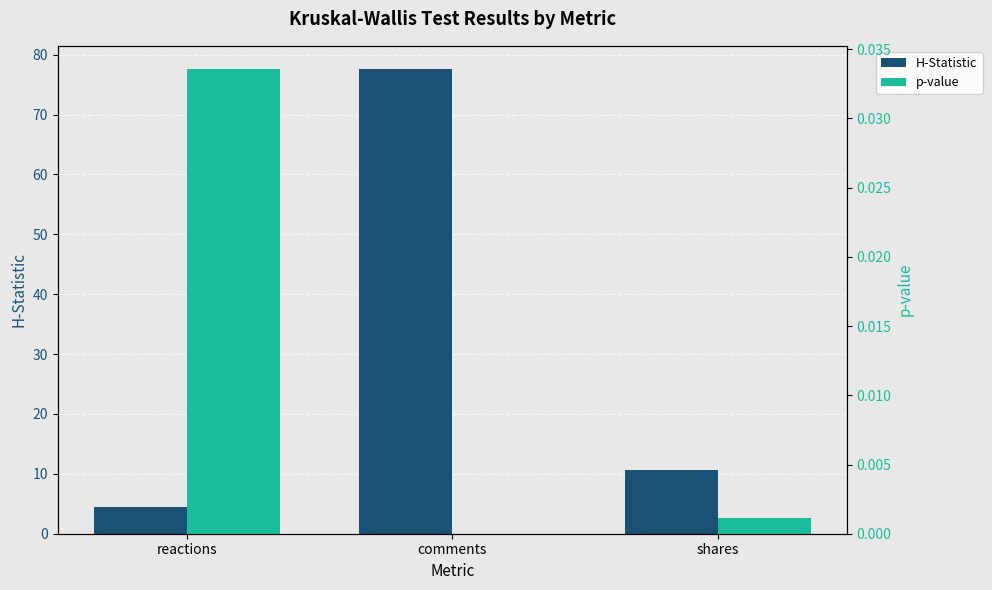

Which series has the widest spread of values?

H-Statistic